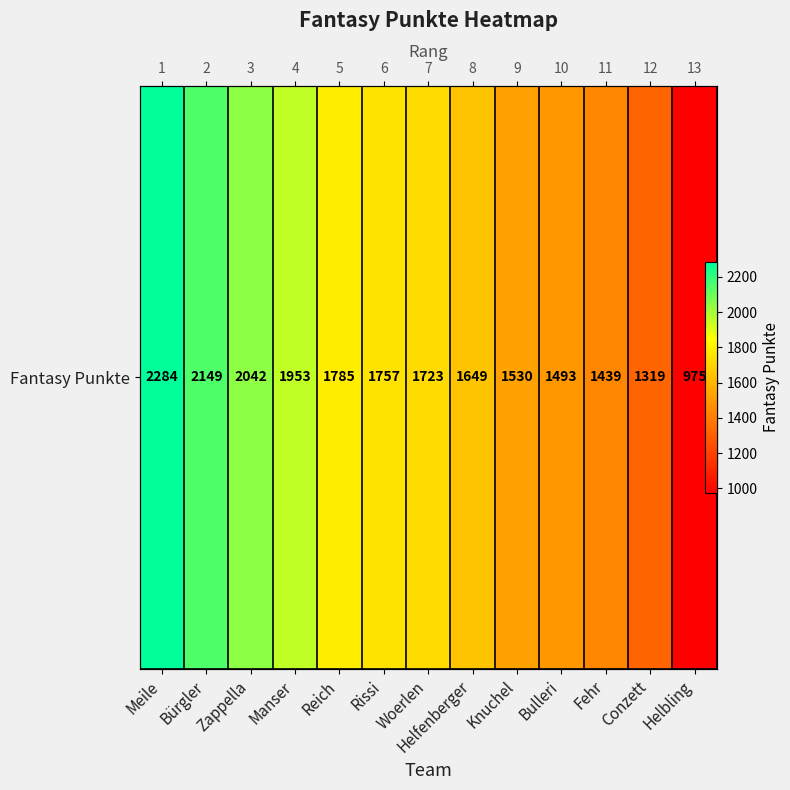

Reading left to right, what are all the values shown in this chart?

2284	2149	2042	1953	1785	1757	1723	1649	1530	1493	1439	1319	975